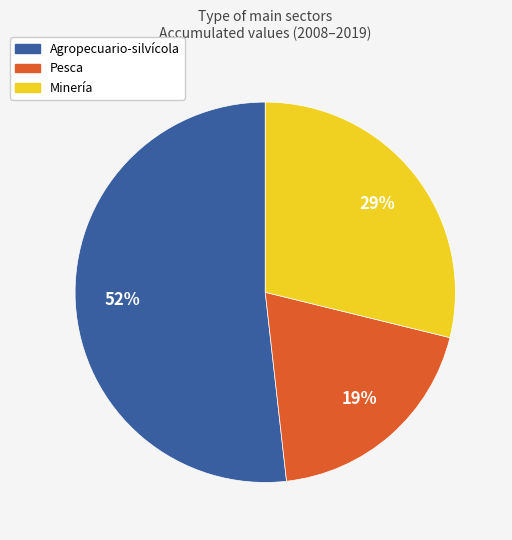

To the nearest percent, what is the average slice percentage?

33%